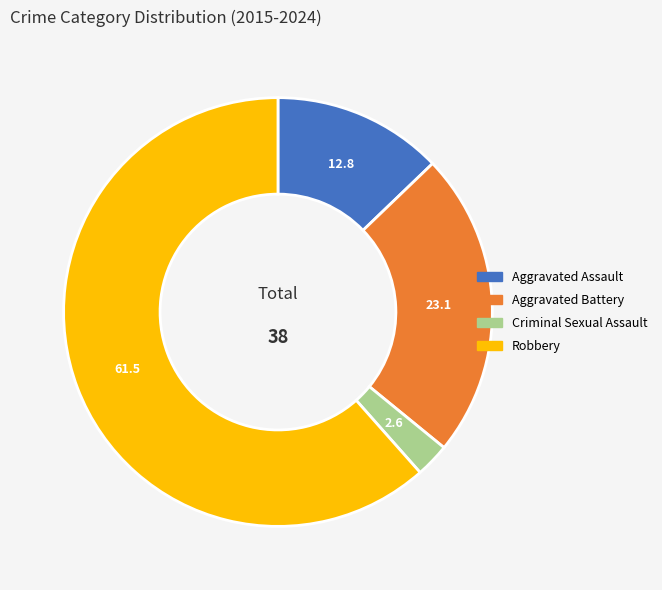

True or false: Aggravated Battery accounts for 15% of the total.

False